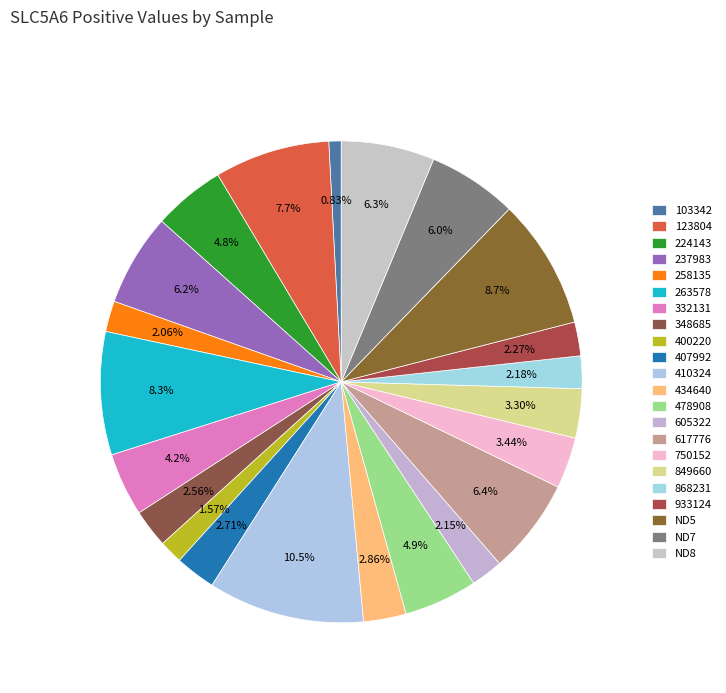

Rank the categories by value from lowest to highest.

103342, 400220, 258135, 605322, 868231, 933124, 348685, 407992, 434640, 849660, 750152, 332131, 224143, 478908, ND7, 237983, ND8, 617776, 123804, 263578, ND5, 410324